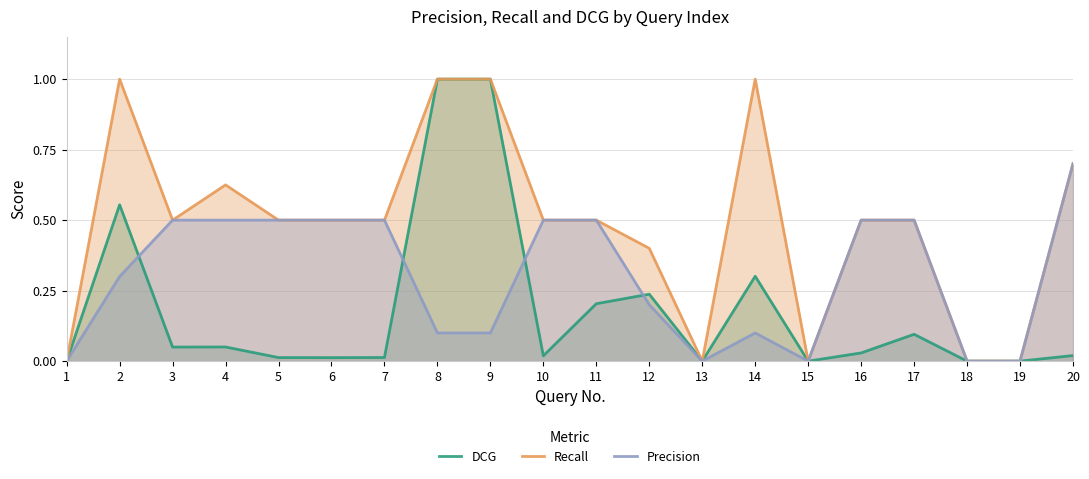

Which series has the largest total across all categories?

Recall